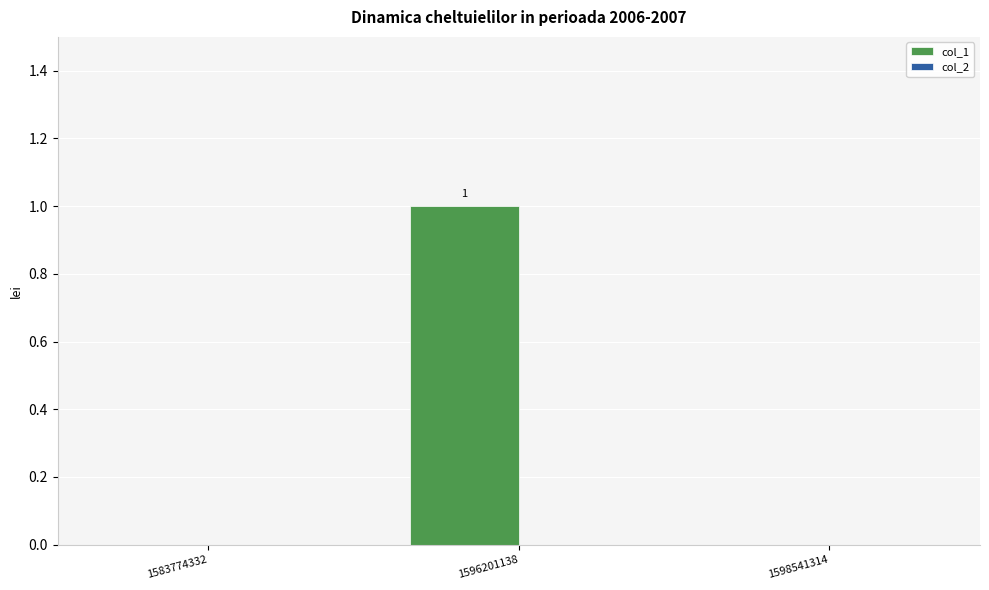

Does the chart contain stacked bars?

No